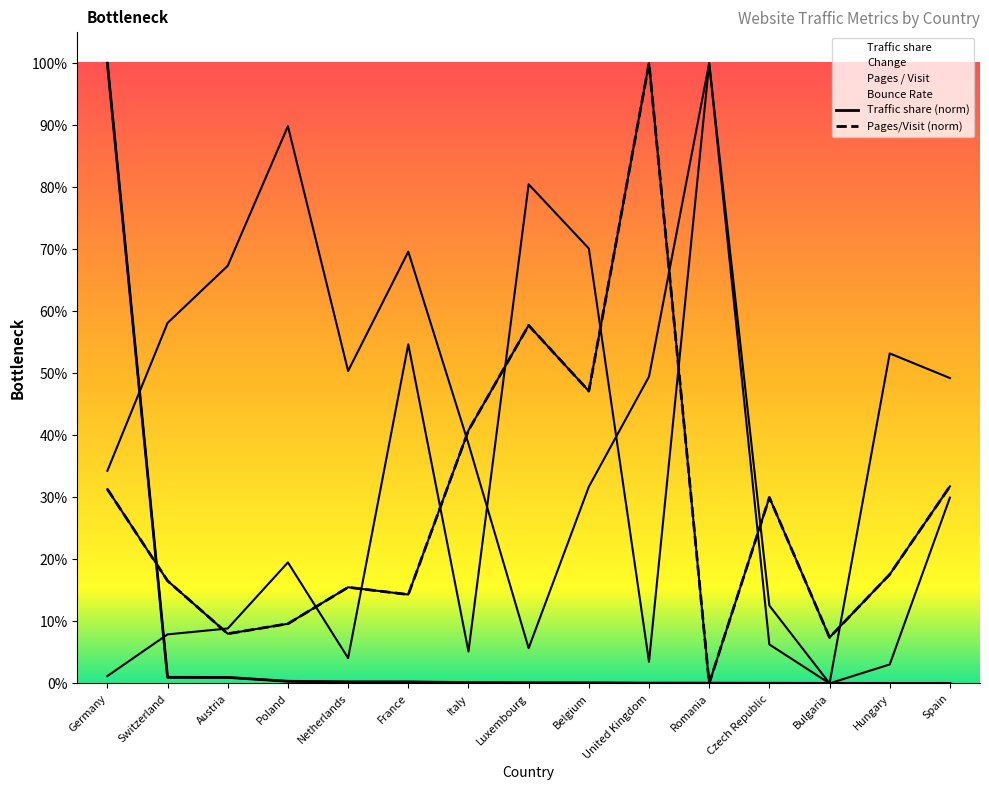

How many lines are shown in the chart?

4